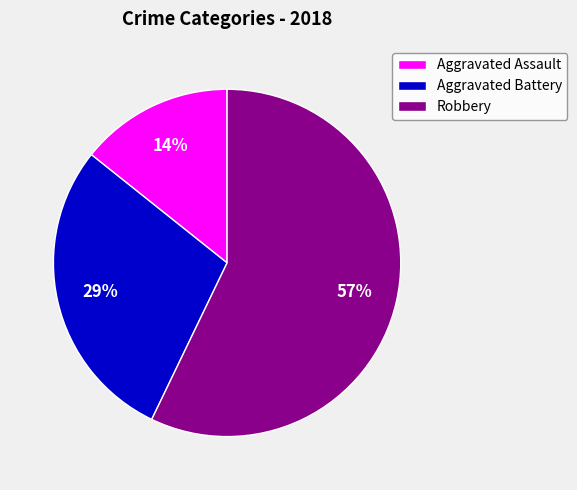

Is Aggravated Battery the majority of the pie?

No